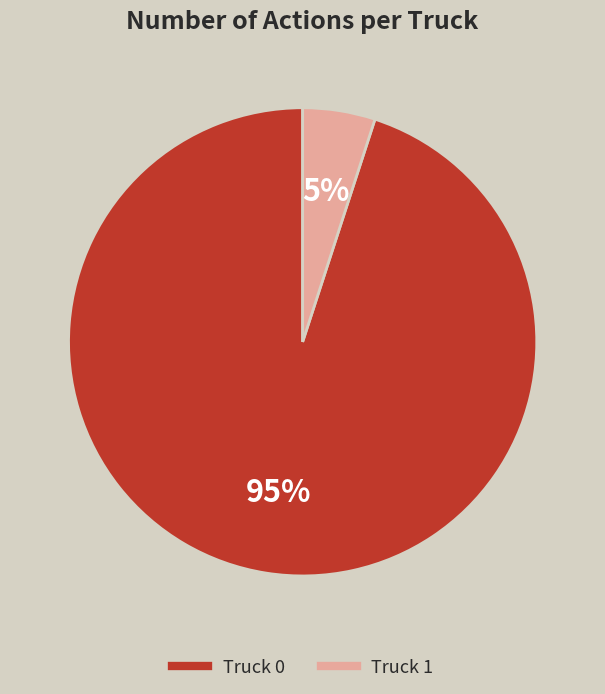

Count the number of slices in the pie.

2